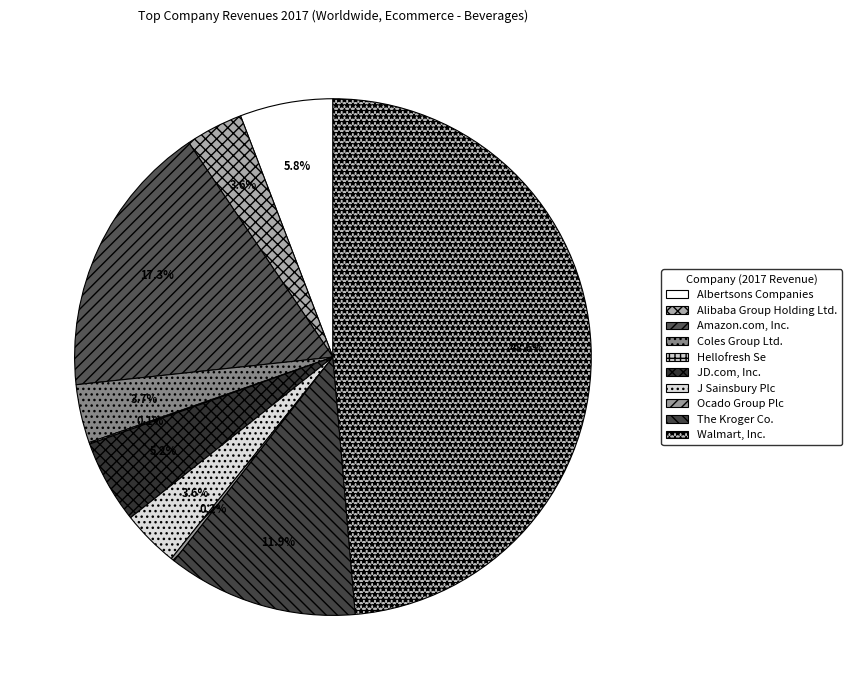

True or false: Alibaba Group Holding Ltd. accounts for 1% of the total.

False